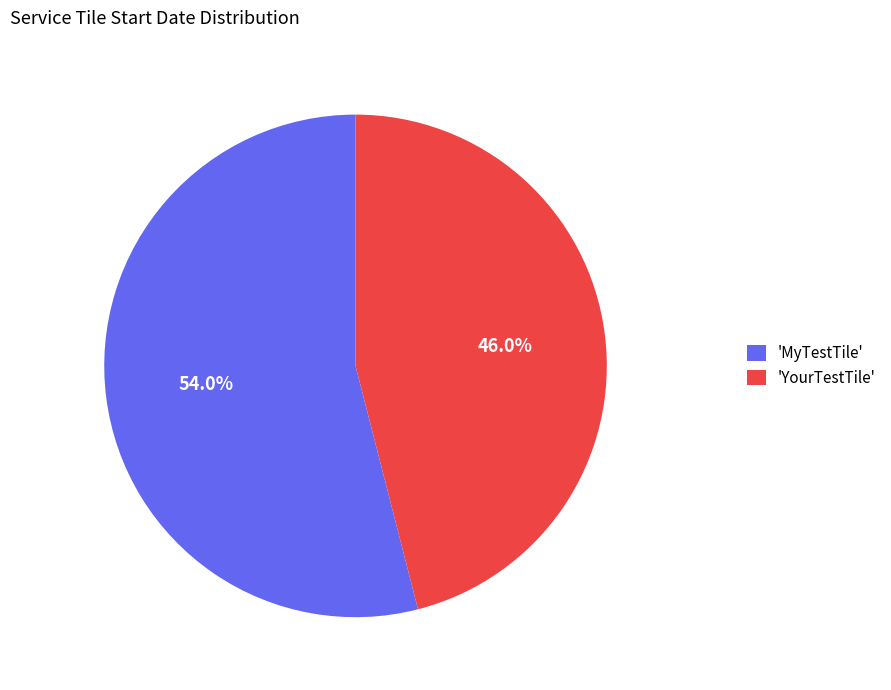

What is the ratio of the value at 'YourTestTile' to the value at 'MyTestTile'?

0.9